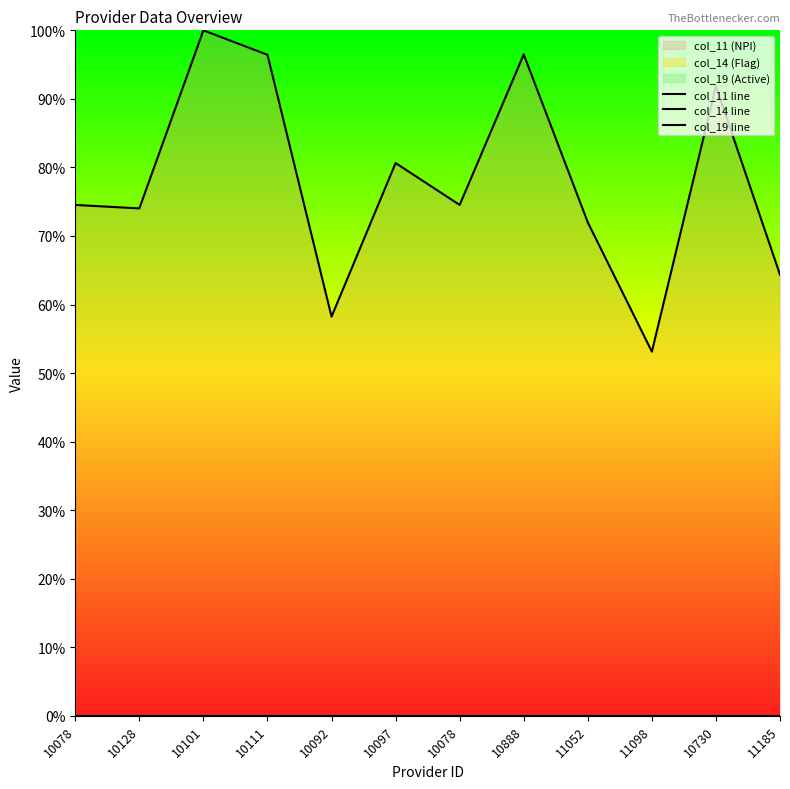

Count the number of data series in this chart.

3